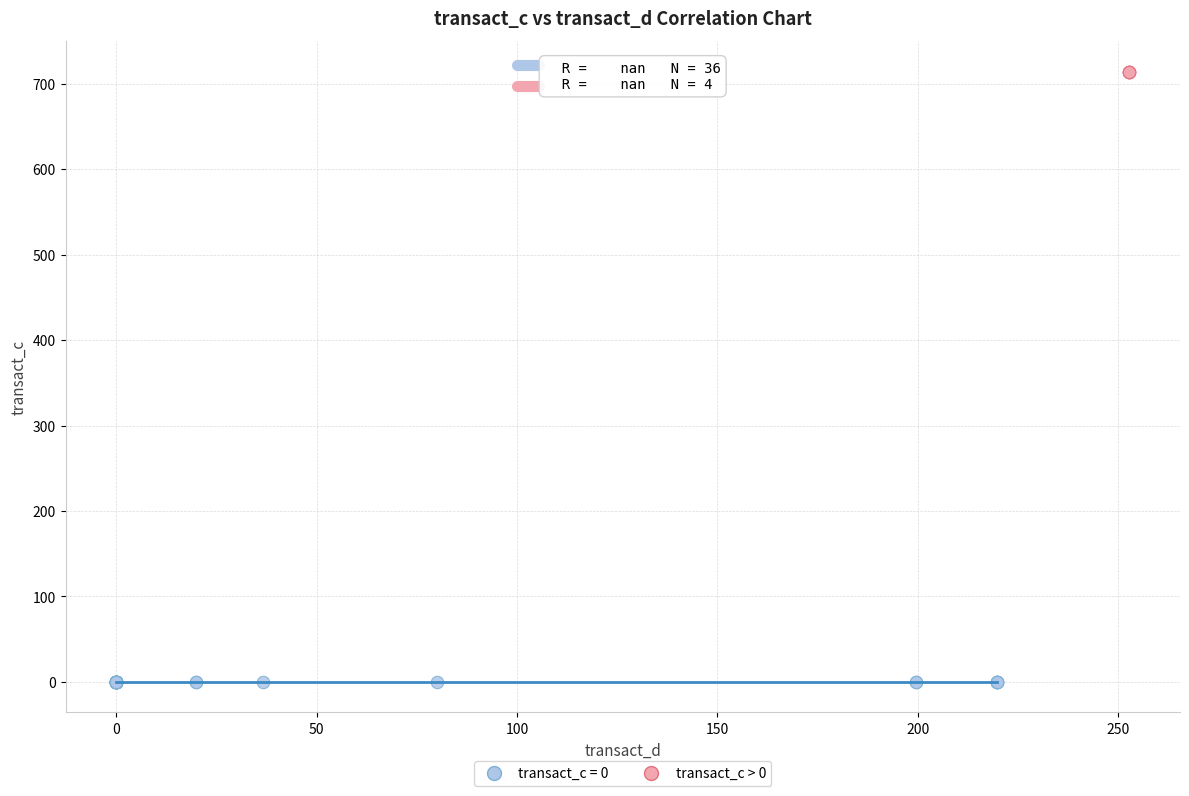

Which series contains the lowest Y value?

transact_c = 0